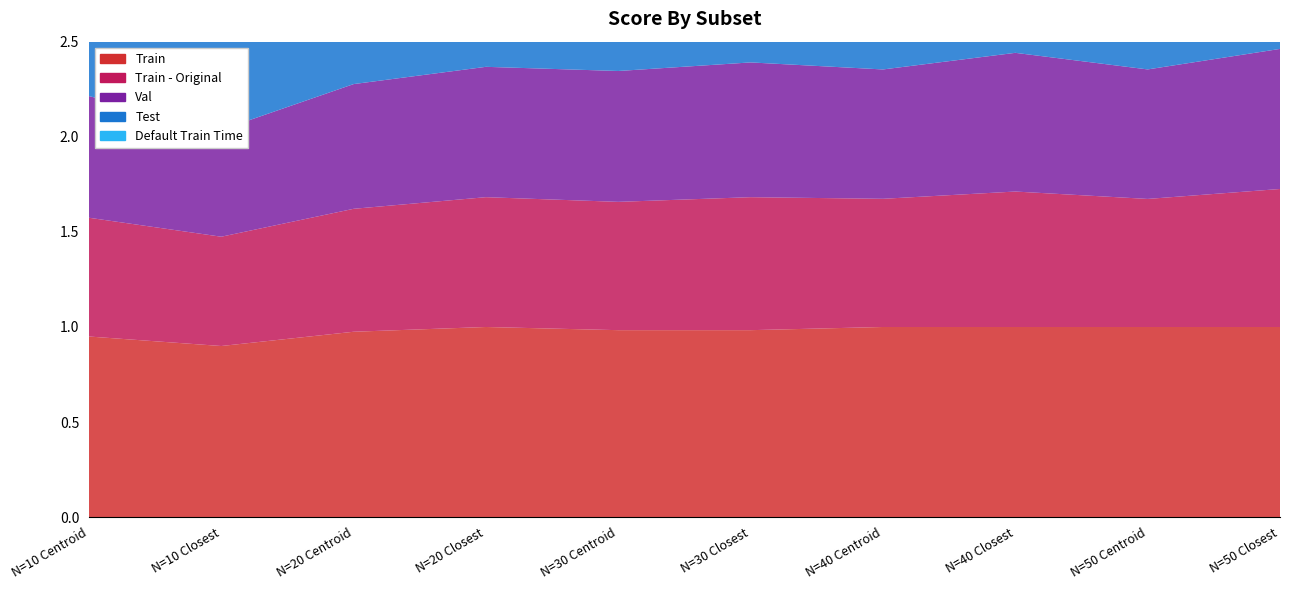

Reading right to left, extract all data points from this chart.

Train: N=50 Closest=1.0	N=50 Centroid=1.0	N=40 Closest=1.0	N=40 Centroid=1.0	N=30 Closest=1.0	N=30 Centroid=1.0	N=20 Closest=1.0	N=20 Centroid=1.0	N=10 Closest=0.9	N=10 Centroid=0.9
Train - Original: N=50 Closest=0.7	N=50 Centroid=0.7	N=40 Closest=0.7	N=40 Centroid=0.7	N=30 Closest=0.7	N=30 Centroid=0.7	N=20 Closest=0.7	N=20 Centroid=0.6	N=10 Closest=0.6	N=10 Centroid=0.6
Val: N=50 Closest=0.7	N=50 Centroid=0.7	N=40 Closest=0.7	N=40 Centroid=0.7	N=30 Closest=0.7	N=30 Centroid=0.7	N=20 Closest=0.7	N=20 Centroid=0.7	N=10 Closest=0.6	N=10 Centroid=0.6
Test: N=50 Closest=0.7	N=50 Centroid=0.7	N=40 Closest=0.7	N=40 Centroid=0.7	N=30 Closest=0.7	N=30 Centroid=0.7	N=20 Closest=0.7	N=20 Centroid=0.6	N=10 Closest=0.6	N=10 Centroid=0.6
Default Train Time: N=50 Closest=0.1	N=50 Centroid=0.0	N=40 Closest=0.1	N=40 Centroid=0.0	N=30 Closest=0.5	N=30 Centroid=0.5	N=20 Closest=0.0	N=20 Centroid=0.0	N=10 Closest=0.2	N=10 Centroid=0.1